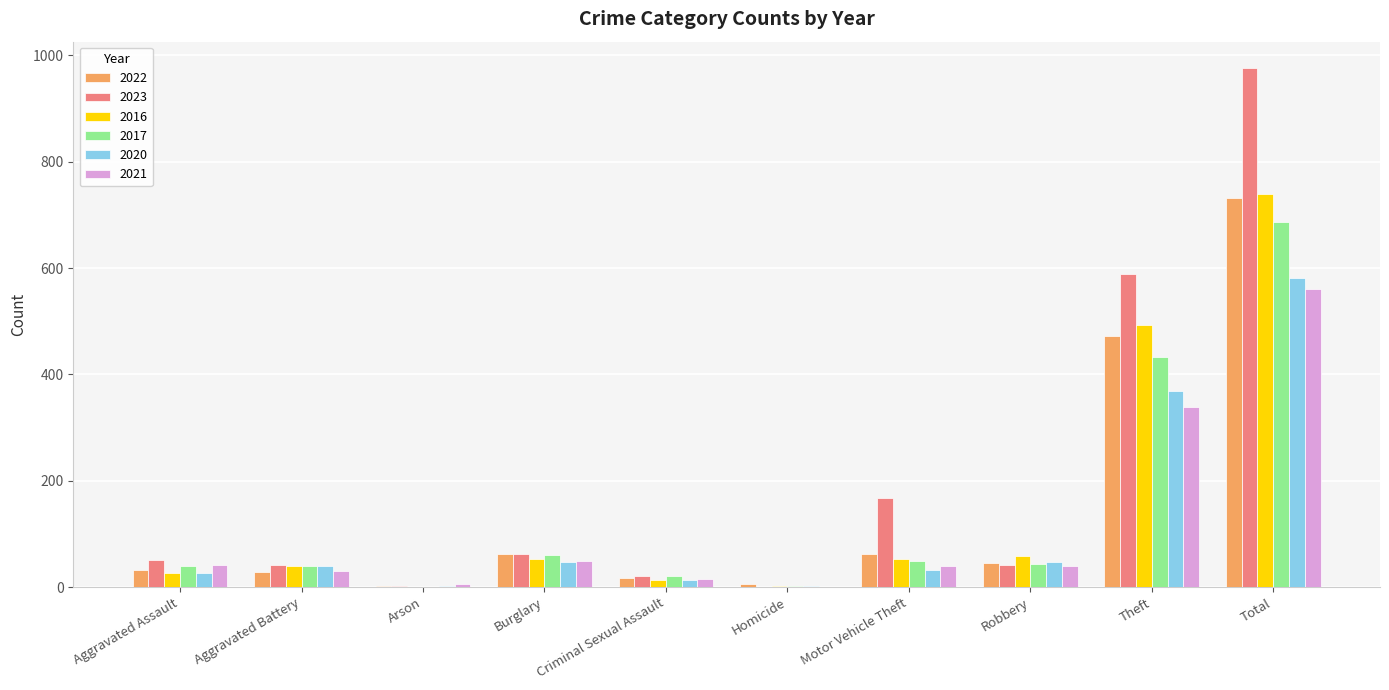

True or false: 2020 has a value of 2 at Homicide.

True